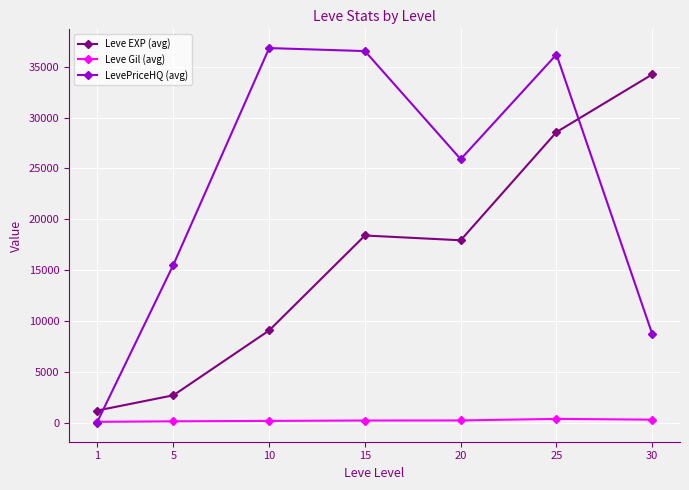

Rank the series by their average value, from lowest to highest.

Leve Gil (avg), Leve EXP (avg), LevePriceHQ (avg)